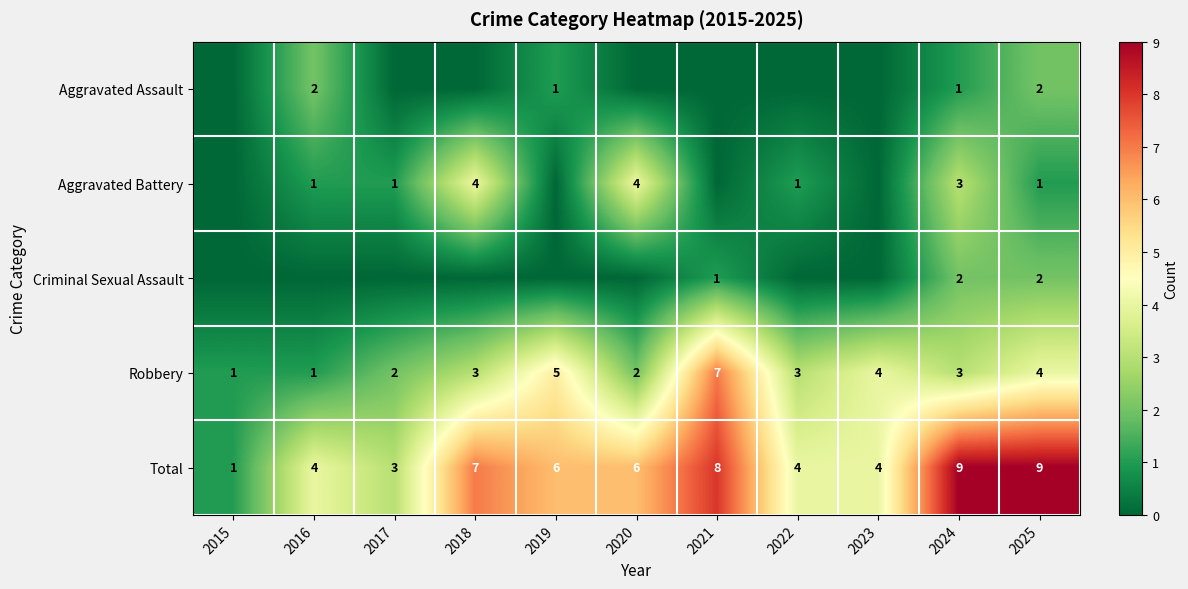

Where does the Total series first go above 6?

2018